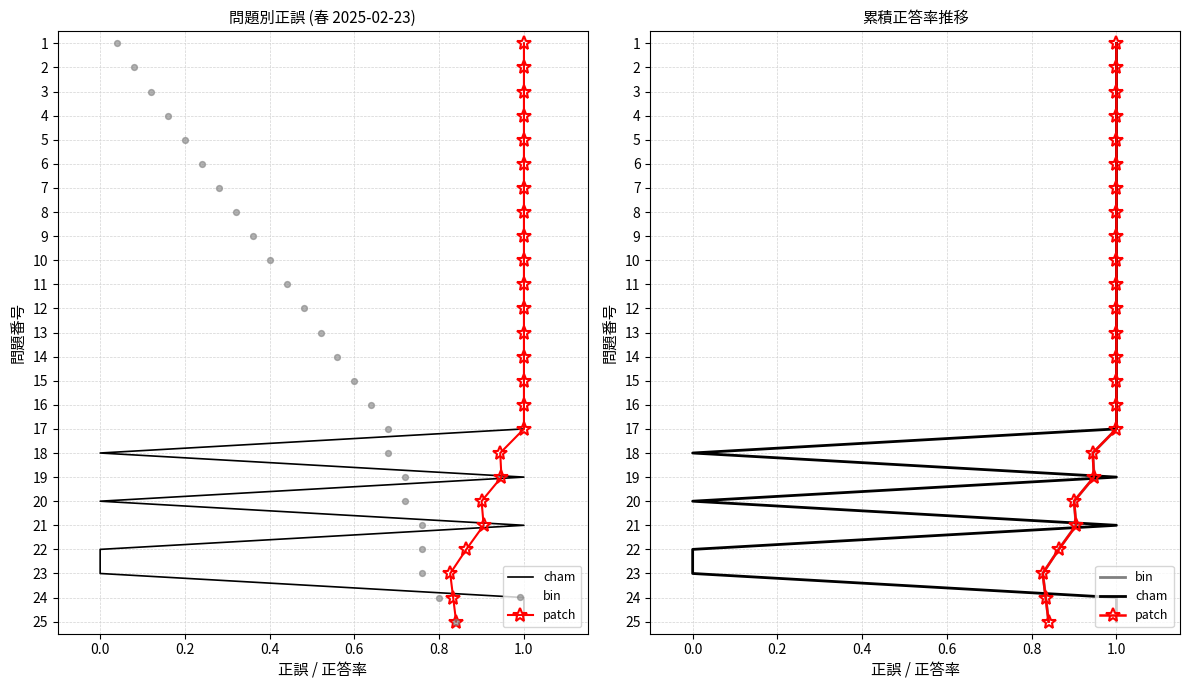

Is the value of cham at 10 greater than the value of patch at 20?

No